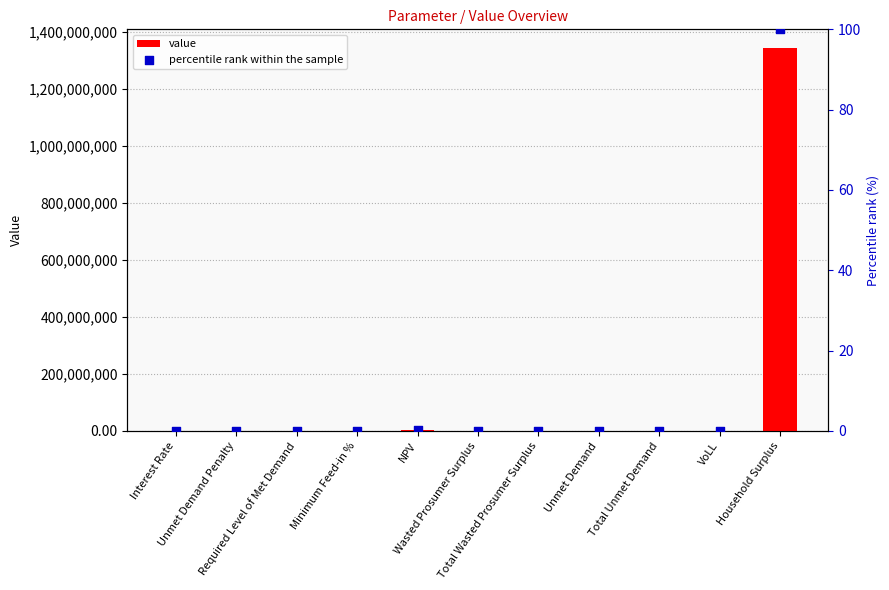

Which series contains the lowest Y value?

value